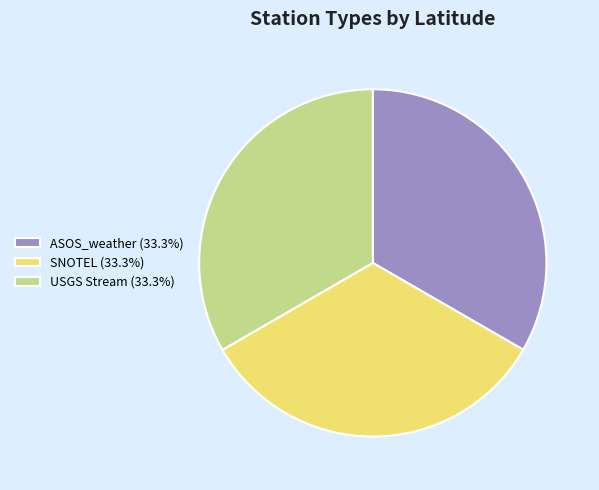

Is there a majority slice in this chart?

No